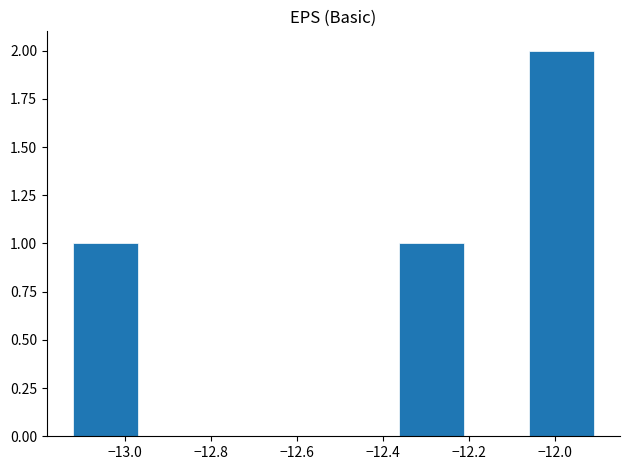

Which range on the x-axis has the tallest bar?

-12.06 to -11.90